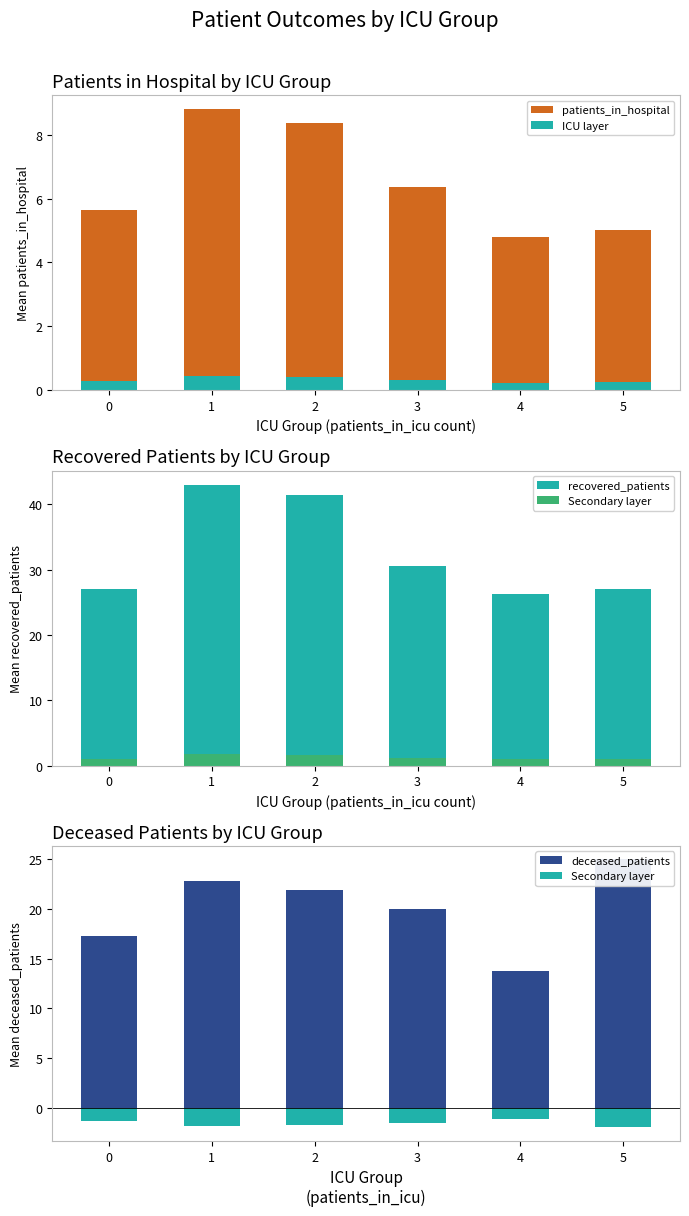

What is the maximum value for patients_in_hospital?

8.8